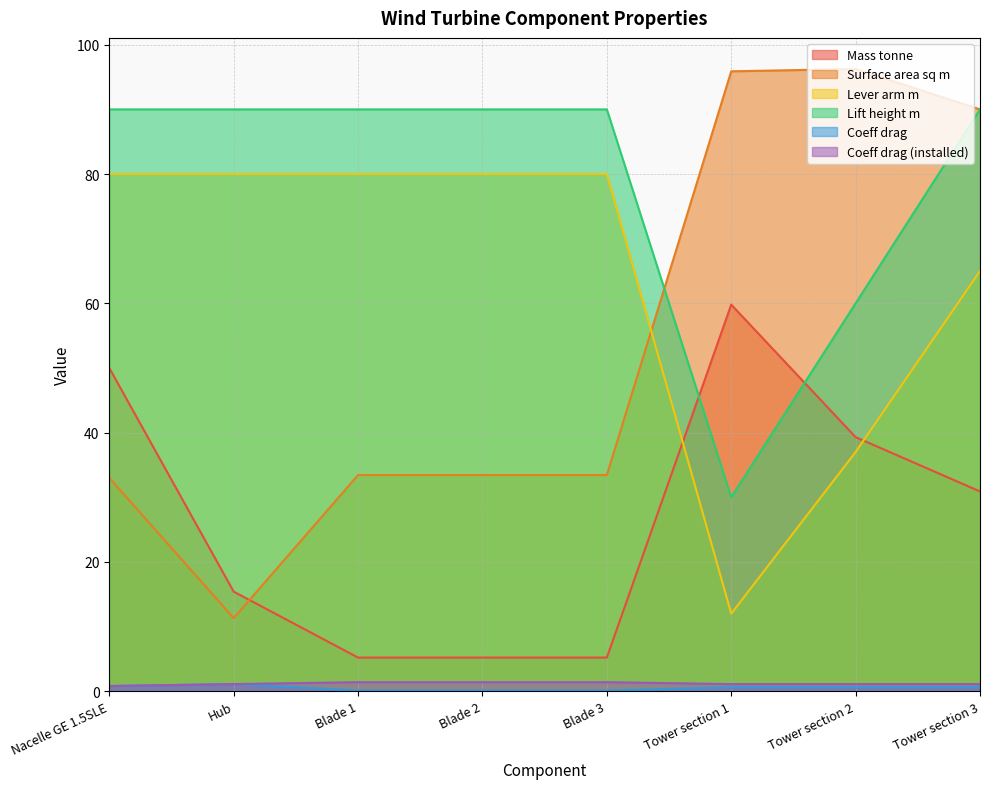

How many lines are shown in the chart?

6